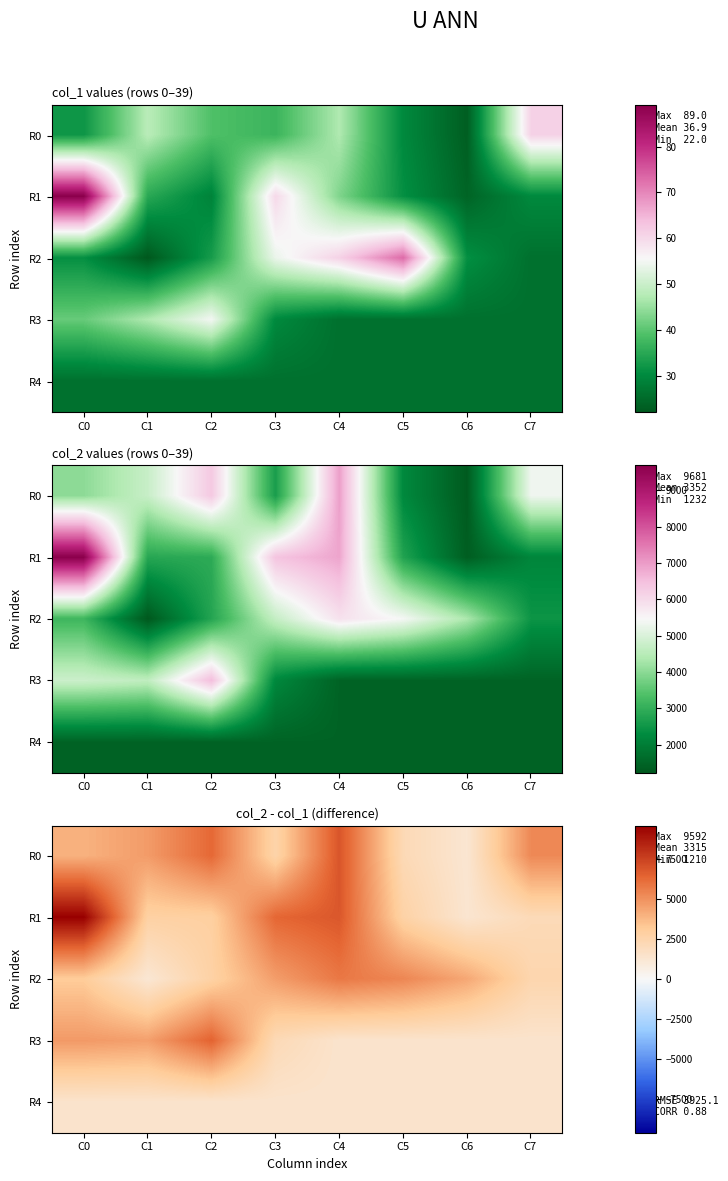

How many values in the R0 series exceed 4684?

3